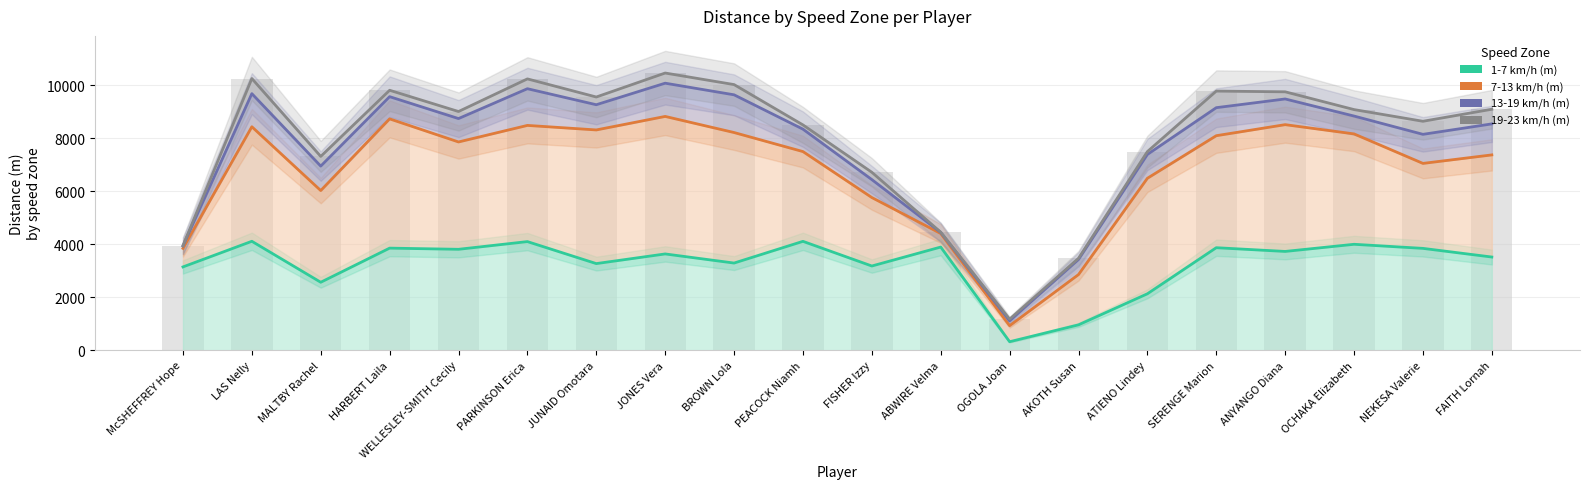

Reading left to right, list all the values displayed in this chart.

1-7 km/h (m): McSHEFFREY Hope=3142.2	LAS Nelly=4109.0	MALTBY Rachel=2563.1	HARBERT Laila=3851.0	WELLESLEY-SMITH Cecily=3806.8	PARKINSON Erica=4097.3	JUNAID Omotara=3267.4	JONES Vera=3631.9	BROWN Lola=3287.8	PEACOCK Niamh=4106.9	FISHER Izzy=3176.5	ABWIRE Velma=3891.8	OGOLA Joan=319.6	AKOTH Susan=956.5	ATIENO Lindey=2128.1	SERENGE Marion=3867.3	ANYANGO Diana=3726.2	OCHAKA Elizabeth=3995.9	NEKESA Valerie=3841.8	FAITH Lornah=3515.2
7-13 km/h (m): McSHEFFREY Hope=3843.6	LAS Nelly=8430.3	MALTBY Rachel=6023.4	HARBERT Laila=8728.2	WELLESLEY-SMITH Cecily=7856.9	PARKINSON Erica=8481.4	JUNAID Omotara=8310.4	JONES Vera=8820.2	BROWN Lola=8212.7	PEACOCK Niamh=7494.0	FISHER Izzy=5759.7	ABWIRE Velma=4402.7	OGOLA Joan=924.8	AKOTH Susan=2853.5	ATIENO Lindey=6486.6	SERENGE Marion=8093.1	ANYANGO Diana=8509.8	OCHAKA Elizabeth=8160.8	NEKESA Valerie=7047.7	FAITH Lornah=7368.6
13-19 km/h (m): McSHEFFREY Hope=3936.3	LAS Nelly=9679.6	MALTBY Rachel=6945.6	HARBERT Laila=9565.5	WELLESLEY-SMITH Cecily=8739.3	PARKINSON Erica=9865.9	JUNAID Omotara=9261.6	JONES Vera=10074.5	BROWN Lola=9635.8	PEACOCK Niamh=8339.7	FISHER Izzy=6437.2	ABWIRE Velma=4444.0	OGOLA Joan=1108.1	AKOTH Susan=3422.3	ATIENO Lindey=7385.2	SERENGE Marion=9150.3	ANYANGO Diana=9479.1	OCHAKA Elizabeth=8834.1	NEKESA Valerie=8144.4	FAITH Lornah=8538.5
19-23 km/h (m): McSHEFFREY Hope=3945.0	LAS Nelly=10249.9	MALTBY Rachel=7311.6	HARBERT Laila=9807.1	WELLESLEY-SMITH Cecily=9005.3	PARKINSON Erica=10236.2	JUNAID Omotara=9552.7	JONES Vera=10457.7	BROWN Lola=10021.6	PEACOCK Niamh=8500.1	FISHER Izzy=6713.1	ABWIRE Velma=4453.0	OGOLA Joan=1170.9	AKOTH Susan=3468.5	ATIENO Lindey=7493.4	SERENGE Marion=9776.1	ANYANGO Diana=9748.9	OCHAKA Elizabeth=9078.4	NEKESA Valerie=8637.2	FAITH Lornah=9091.0